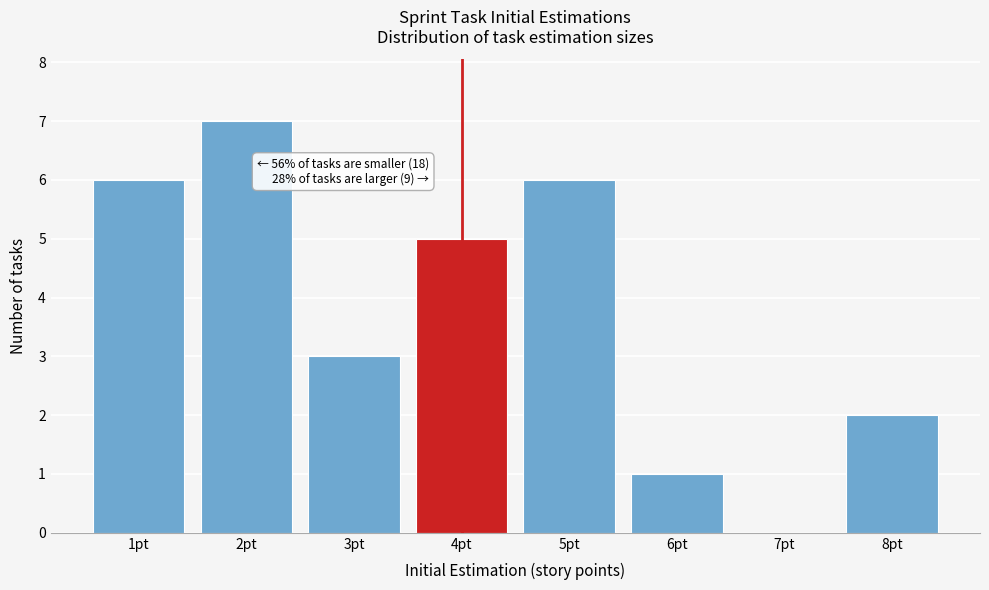

Which range on the x-axis has the tallest bar?

1.5 to 2.5